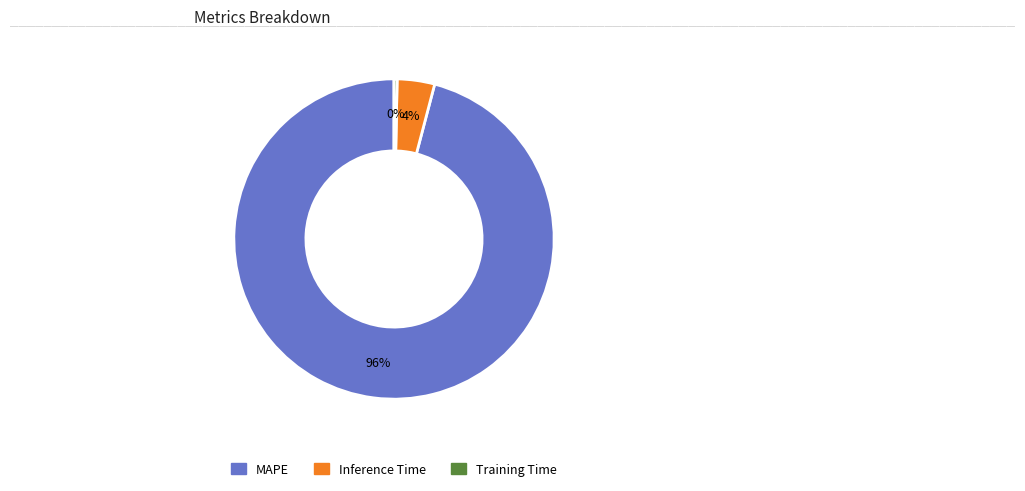

Between Inference Time and MAPE, which is larger?

MAPE